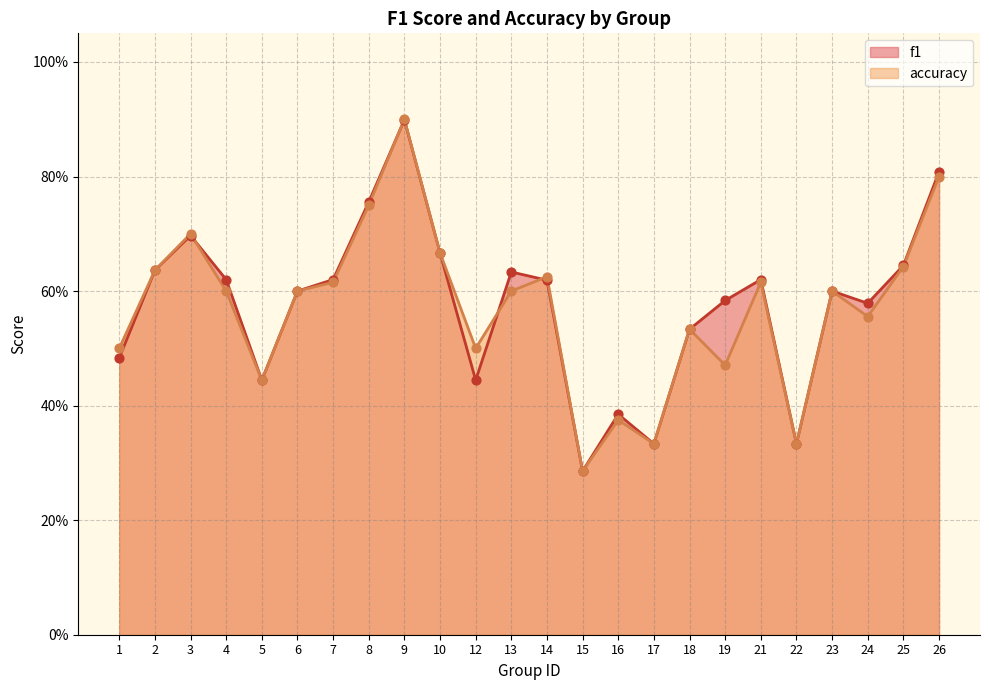

What are all the series names shown in the legend?

f1, accuracy